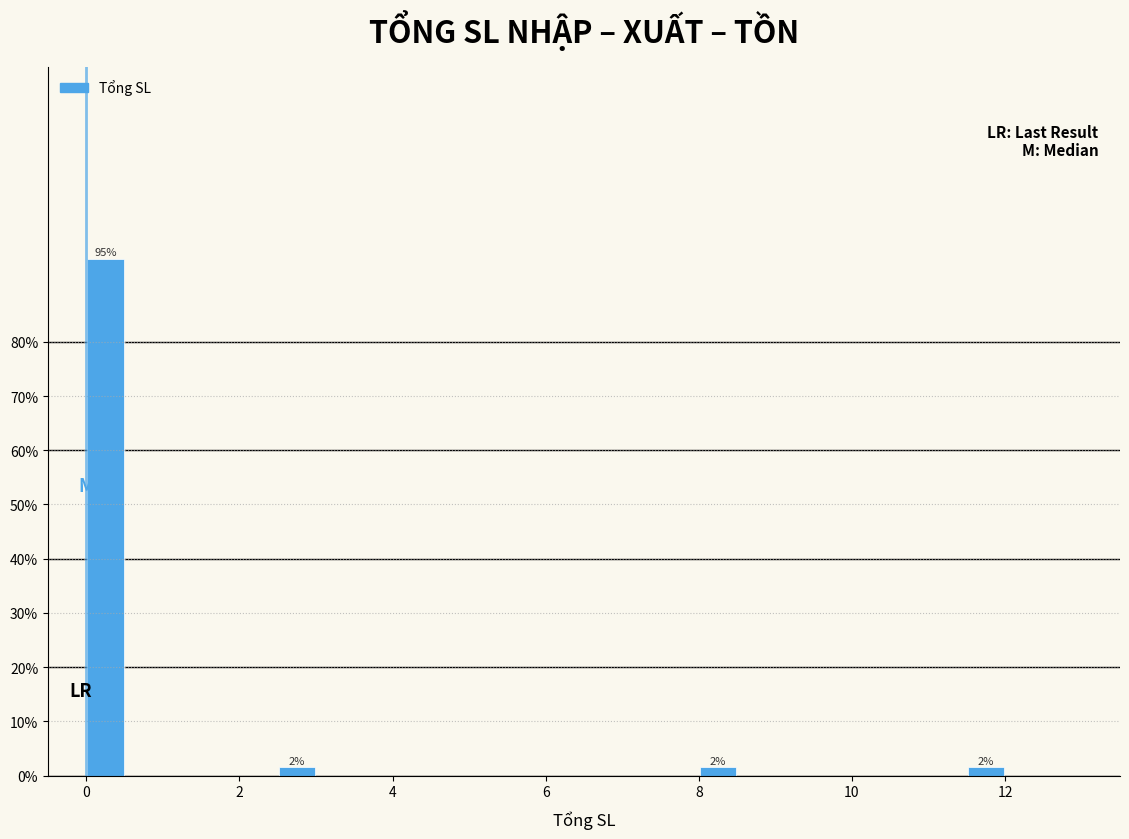

Read against the x-axis, roughly where is the centre of the tallest bar?

0.2